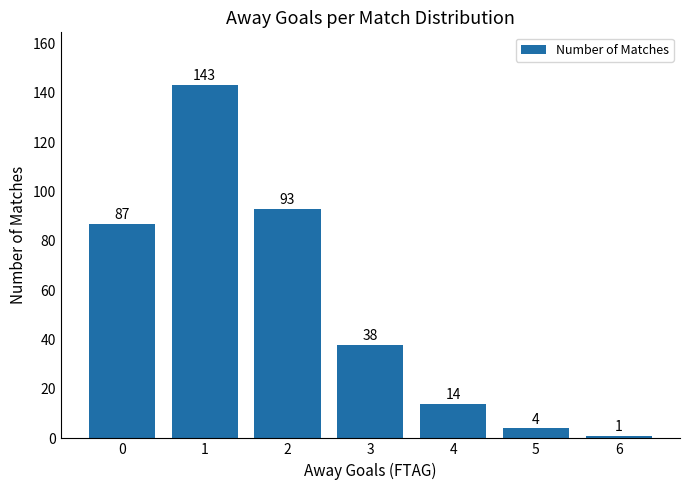

Reading left to right, what are all the values shown in this chart?

87	143	93	38	14	4	1